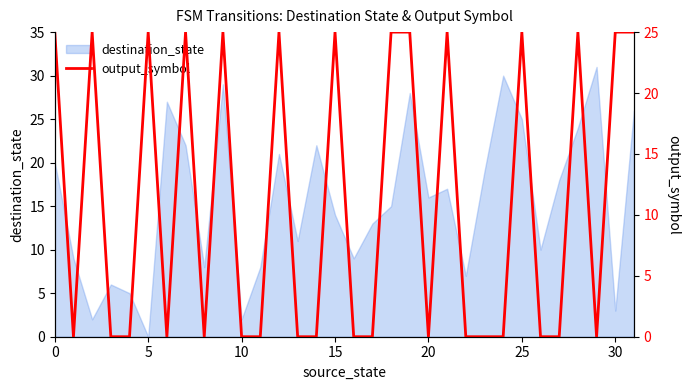

The destination_state series shows 22 at 15. True or false?

False